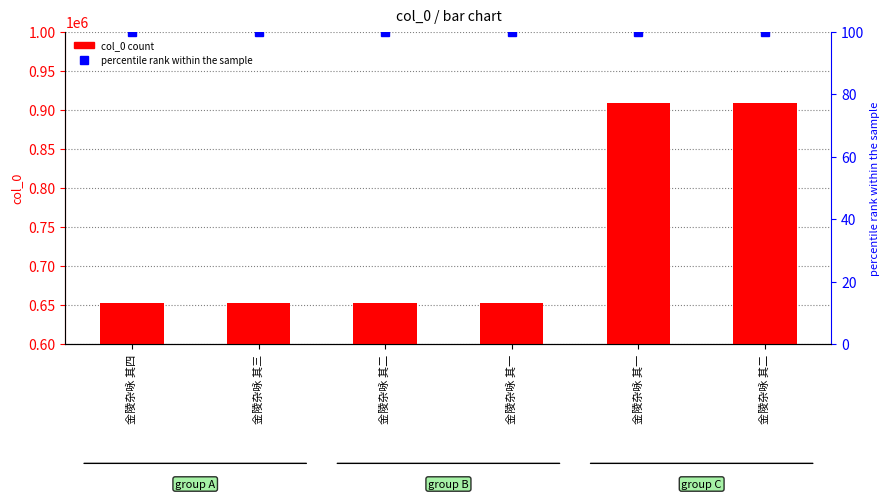

What is the greatest value displayed?

908781